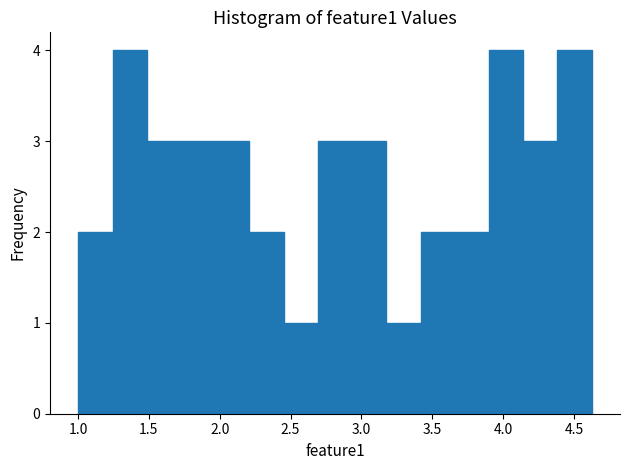

What is the height of the bar covering 3.90 to 4.15 on the x-axis? Neither the bar edges nor the heights are printed on the chart, so give them approximately, as read against the axes.

4